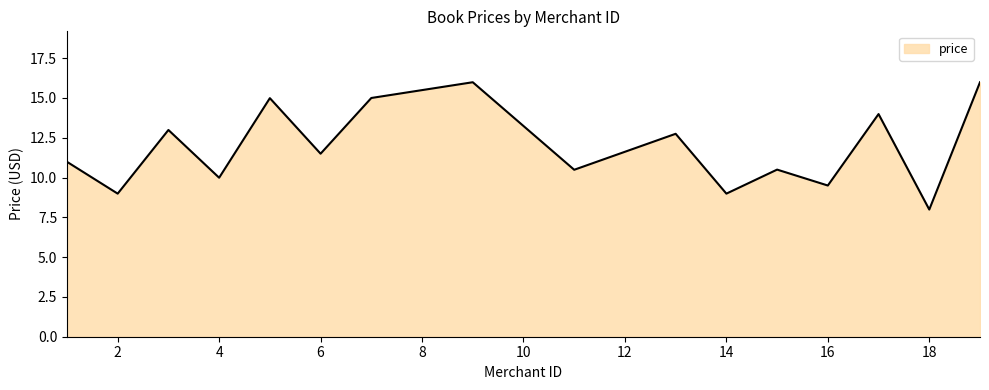

What is the difference between the maximum and minimum values?

8.0